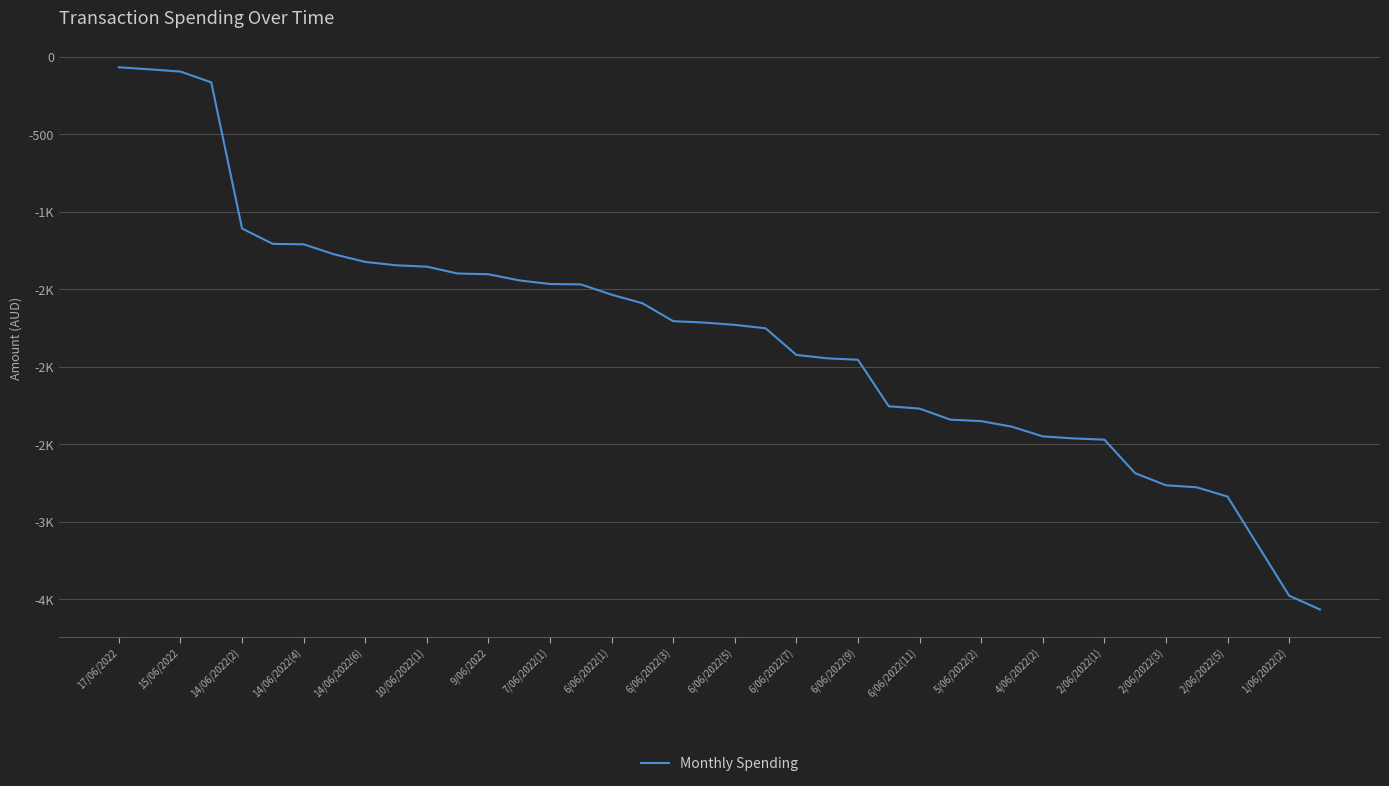

Is this an area chart (filled region under the line)?

No